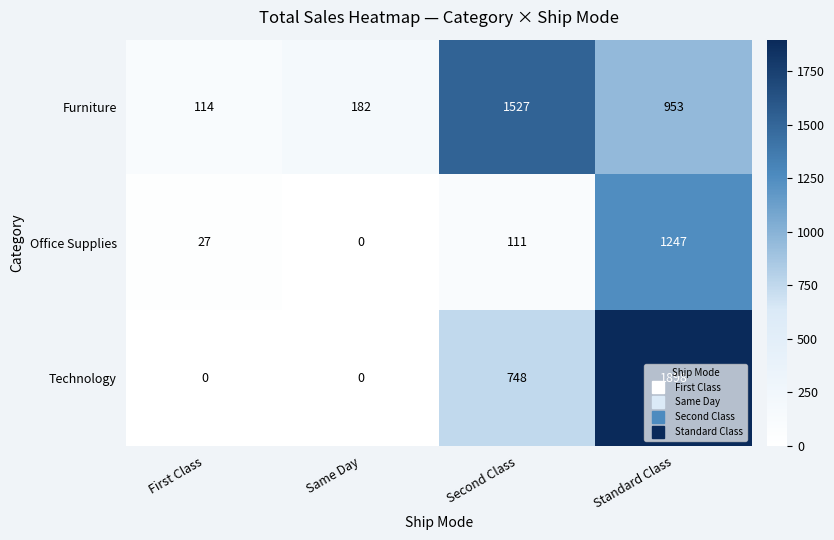

What is the spread (max minus min) of values at Standard Class?

945